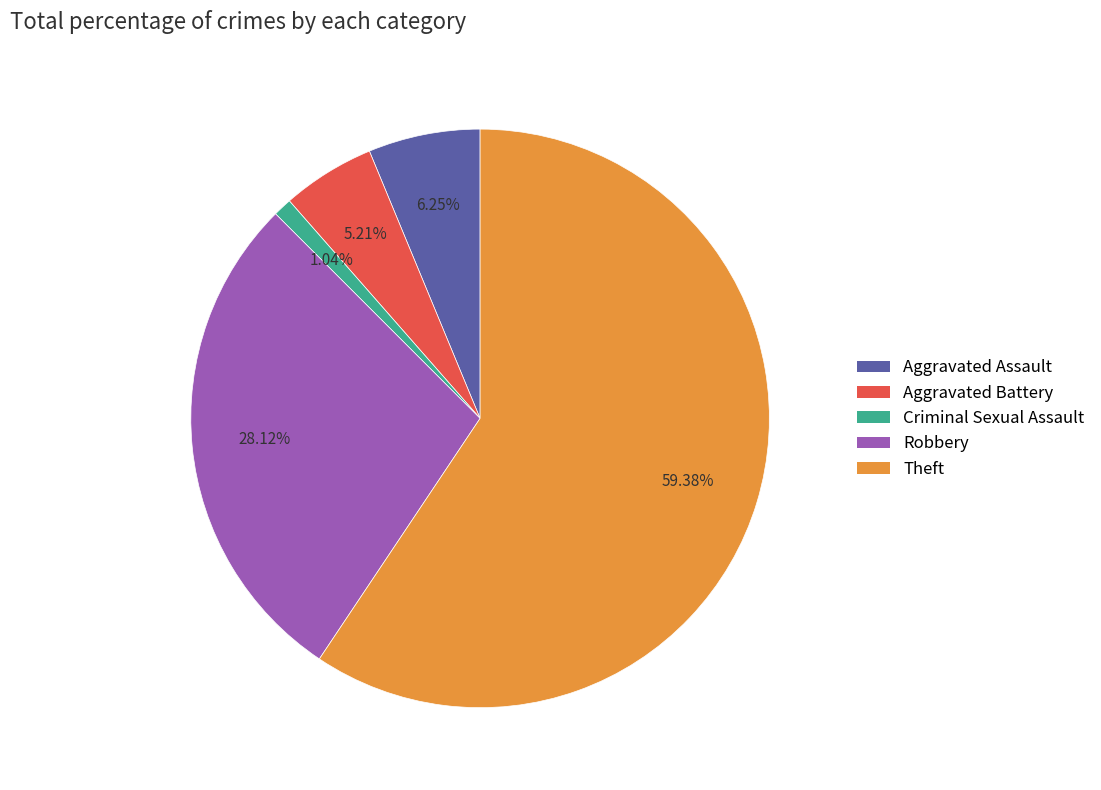

What is the majority slice?

Theft